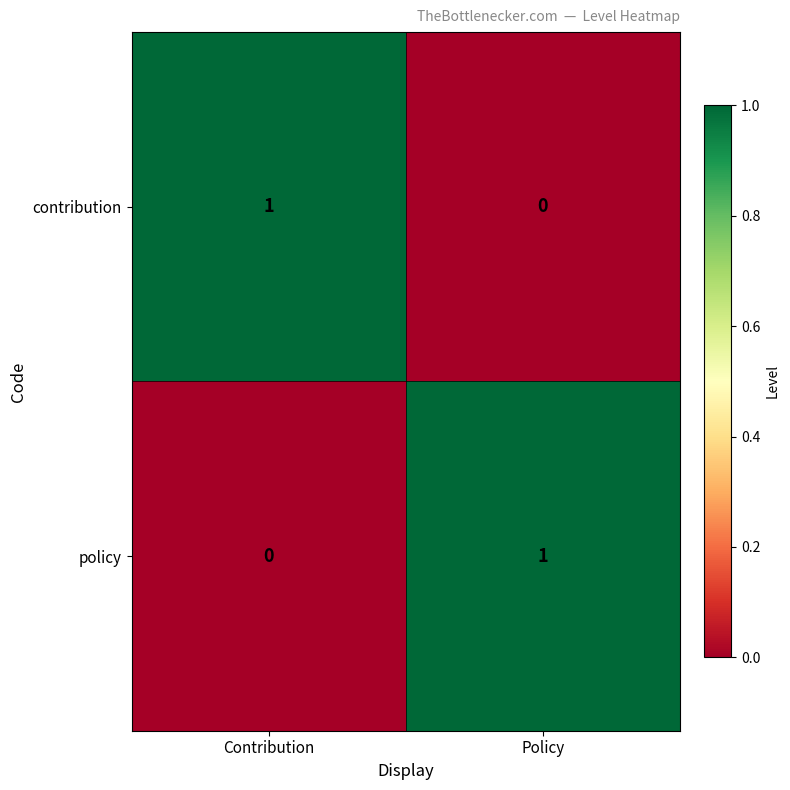

Count the number of categories in the chart.

2